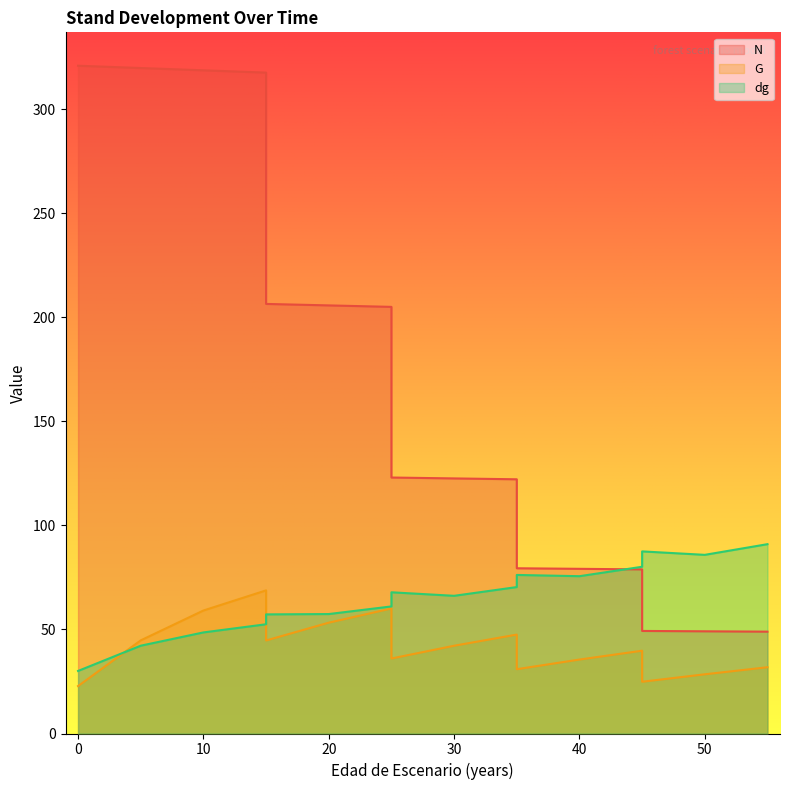

Does the chart have visible grid lines?

No